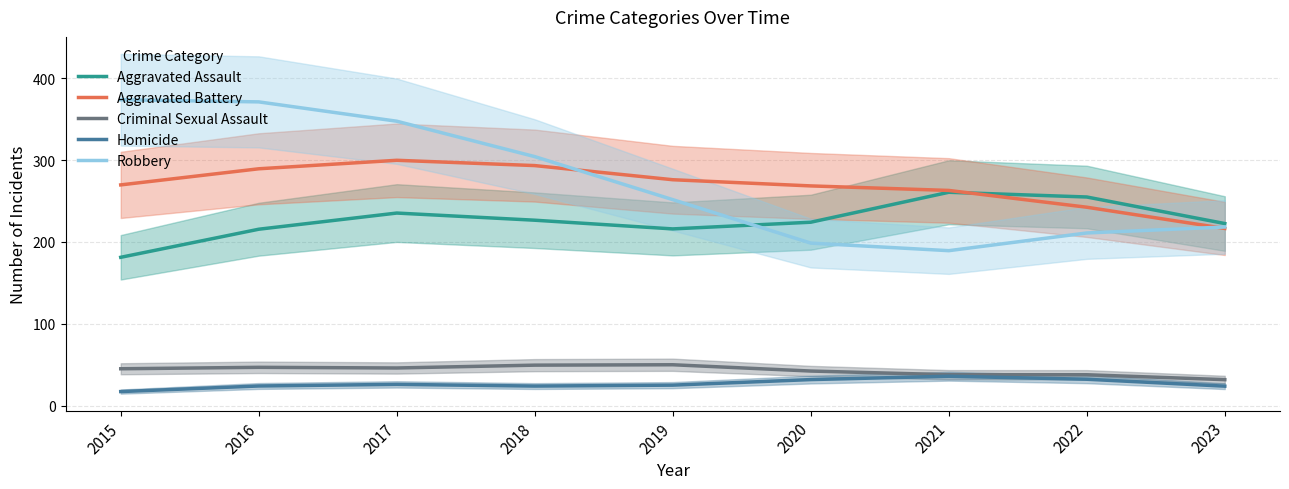

Which series changed the most between 2022 and 2023?

Aggravated Assault